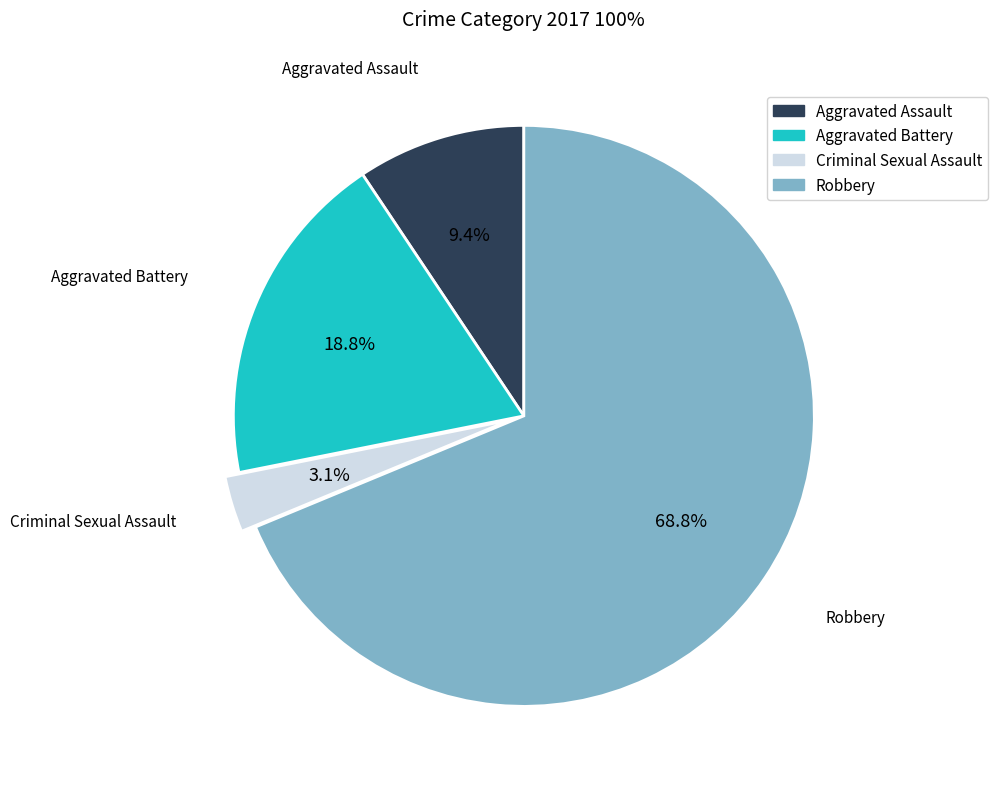

To the nearest percent, what percentage of the pie is Criminal Sexual Assault?

3%